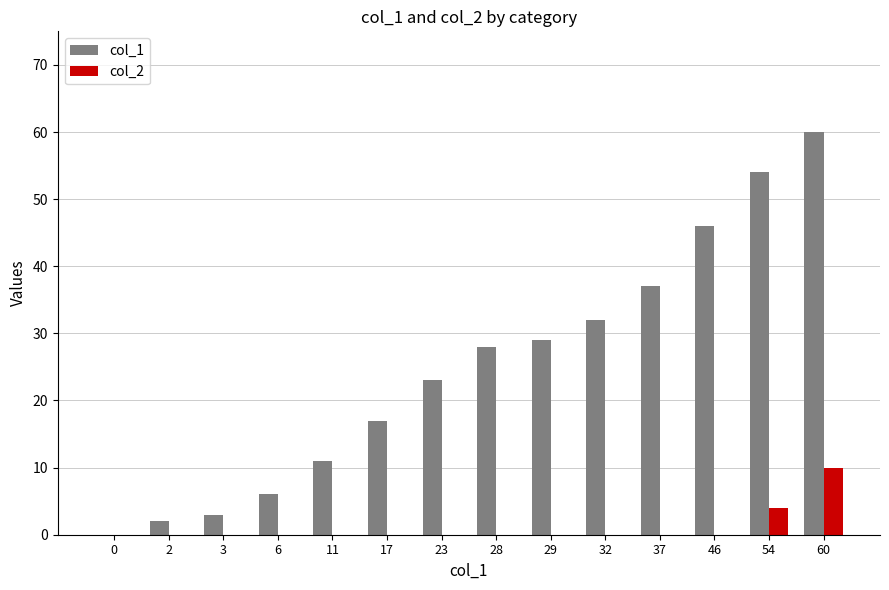

Which series has the largest range (max minus min)?

col_1